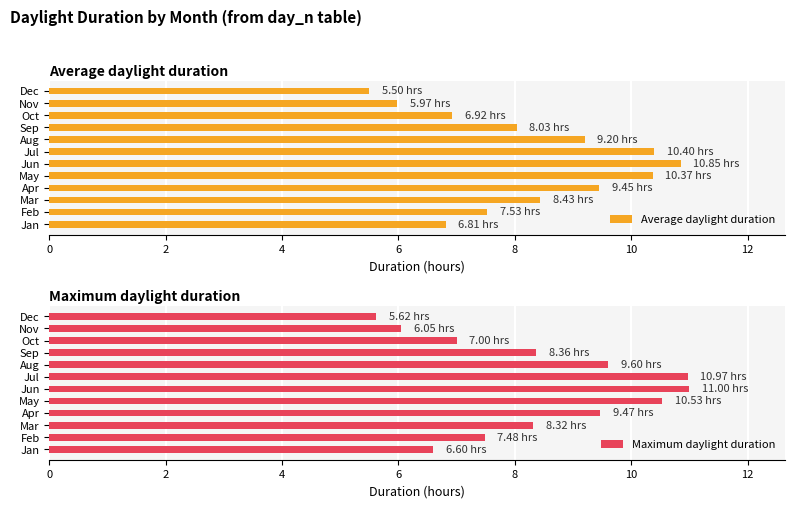

Which series has the largest range (max minus min)?

Maximum daylight duration